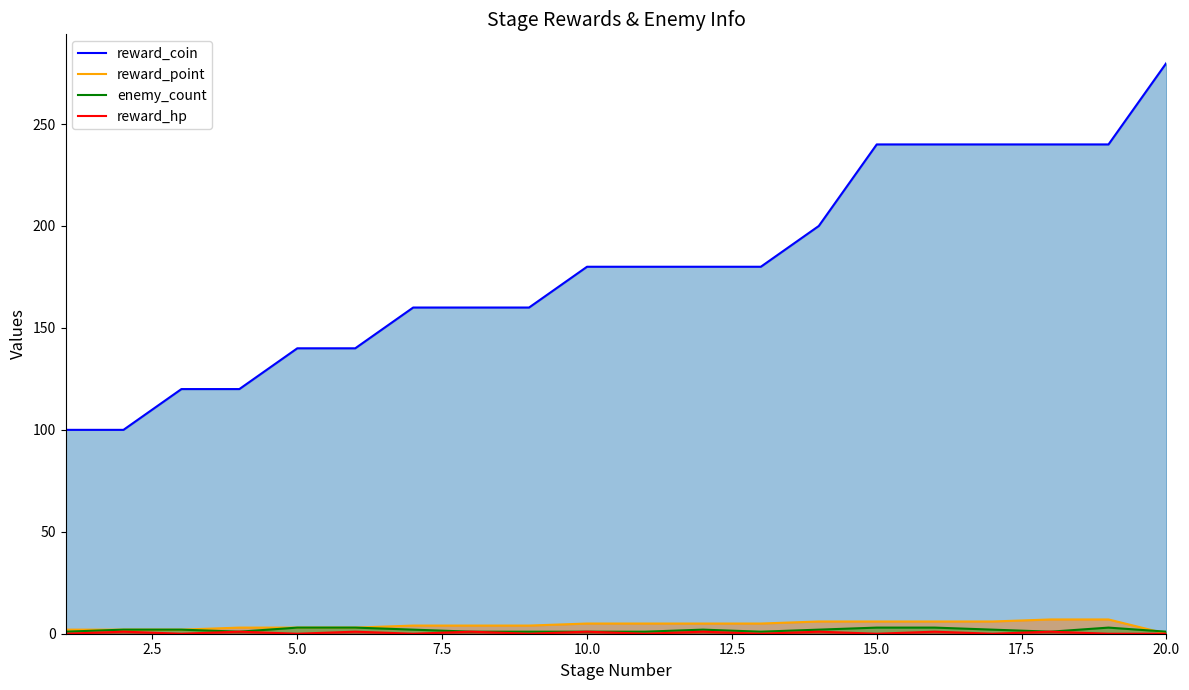

Reading right to left, extract all data points from this chart.

reward_coin: 280	240	240	240	240	240	200	180	180	180	180	160	160	160	140	140	120	120	100	100
reward_point: 0	7	7	6	6	6	6	5	5	5	5	4	4	4	3	3	3	2	2	2
enemy_count: 1	3	1	2	3	3	2	1	2	1	1	1	1	2	3	3	1	2	2	1
reward_hp: 0	0	1	0	1	0	1	0	1	0	1	0	1	0	1	0	1	0	1	0